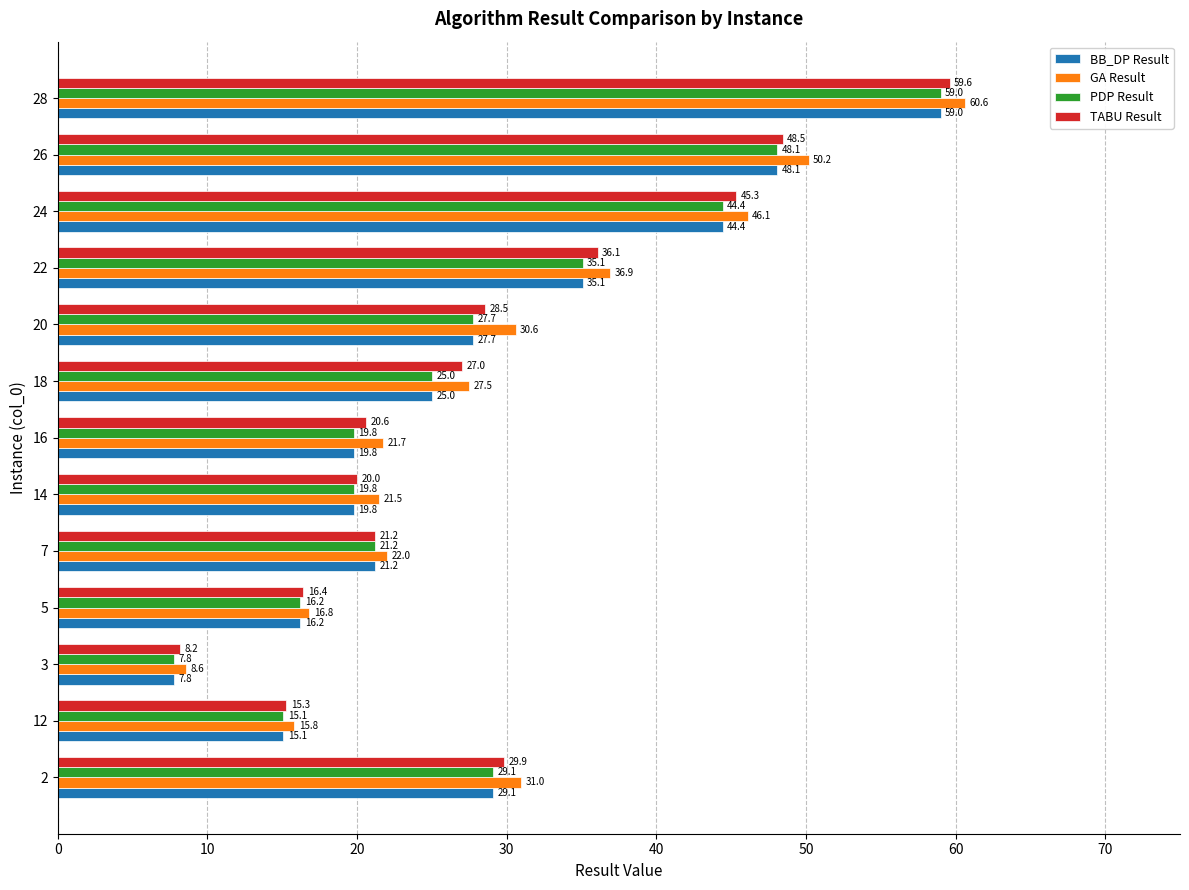

Which series has the largest total across all categories?

GA Result